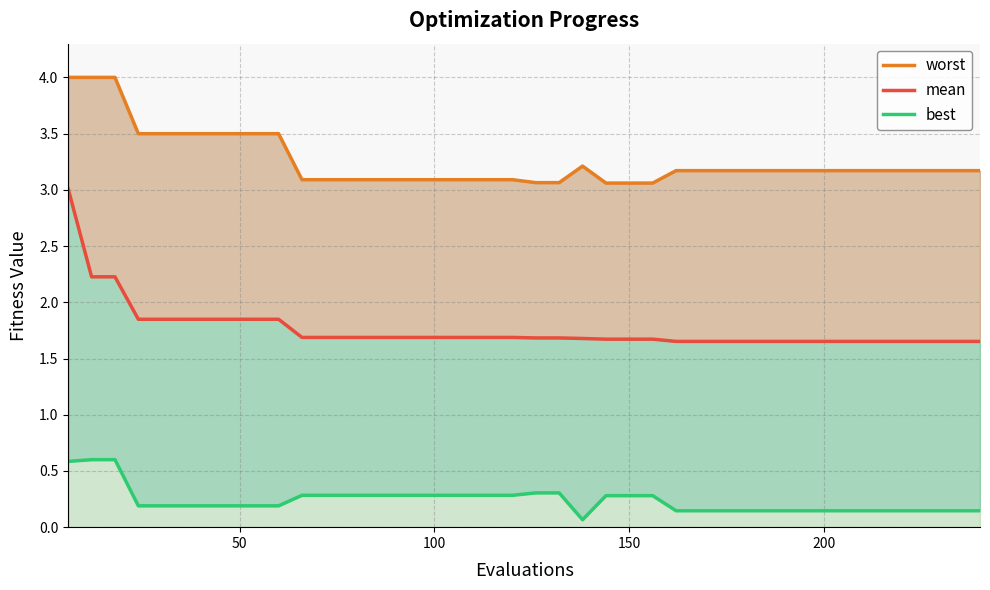

How many best values are between 0 and 1?

40